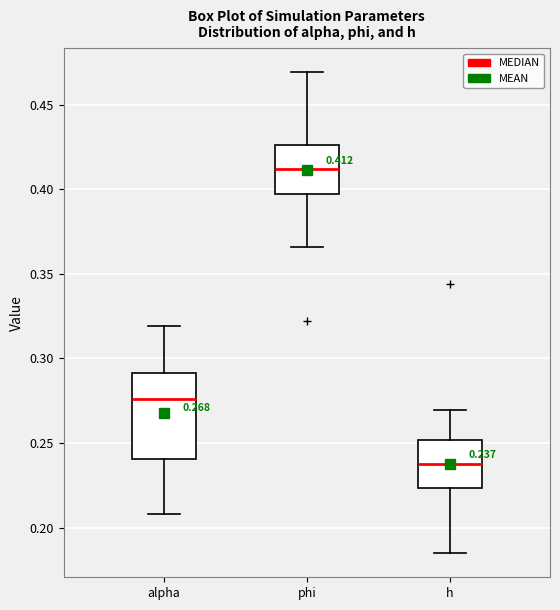

Which box's median line is the highest?

phi